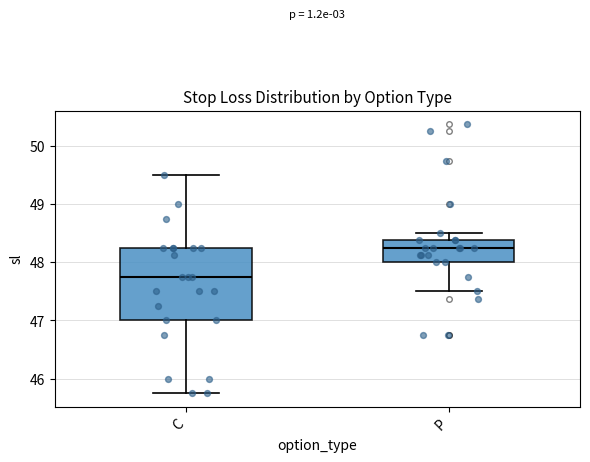

Reading left to right, read every box against the y-axis: the position of its median line, the range the box covers, and the ends of its whiskers. The values are not printed on the chart, so give them approximately, as read against the axis.

C: median 47.8, box 47.0 to 48.3, whiskers 45.8 to 49.5
P: median 48.3, box 48.0 to 48.4, whiskers 47.5 to 48.5